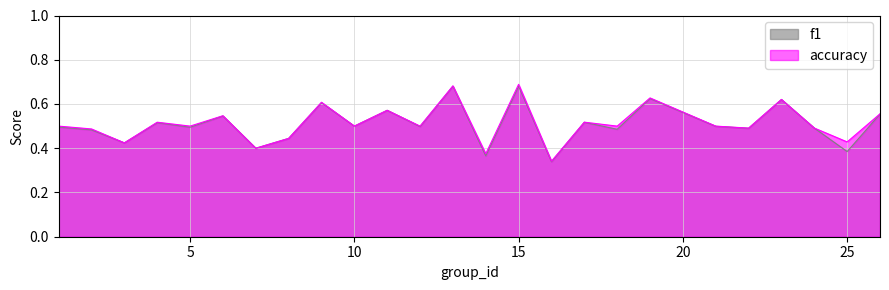

Does the chart display data point markers on the line(s)?

No